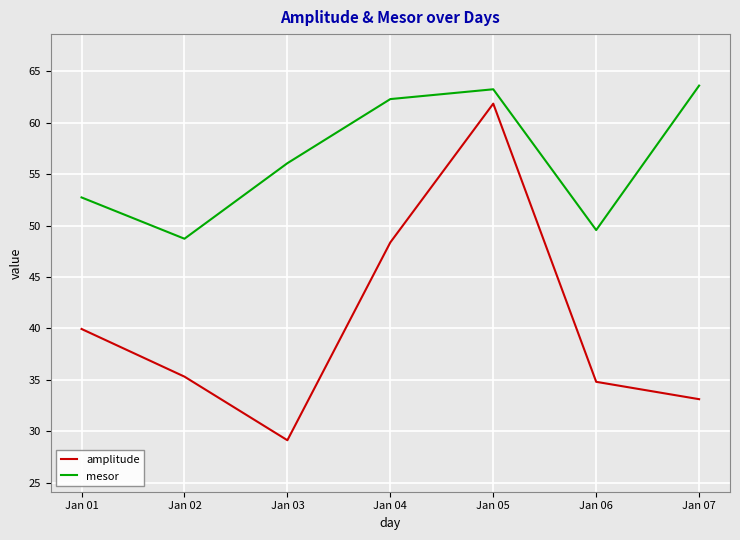

Is it true that amplitude equals 46.5 at Jan 06?

False